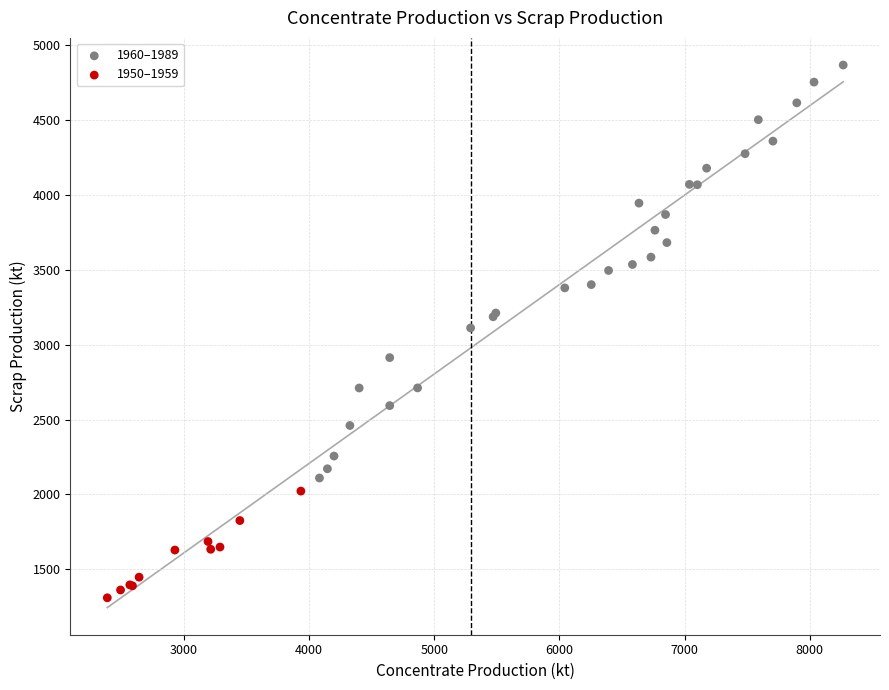

Which series contains the lowest Y value?

1950–1959